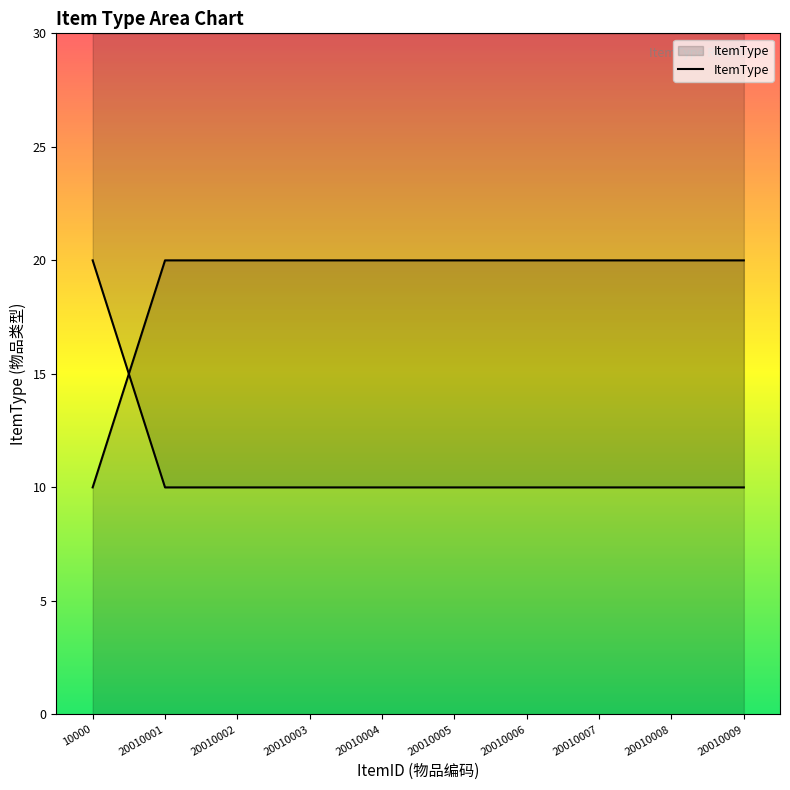

Reading left to right, extract all data points from this chart.

10000=10	20010001=20	20010002=20	20010003=20	20010004=20	20010005=20	20010006=20	20010007=20	20010008=20	20010009=20